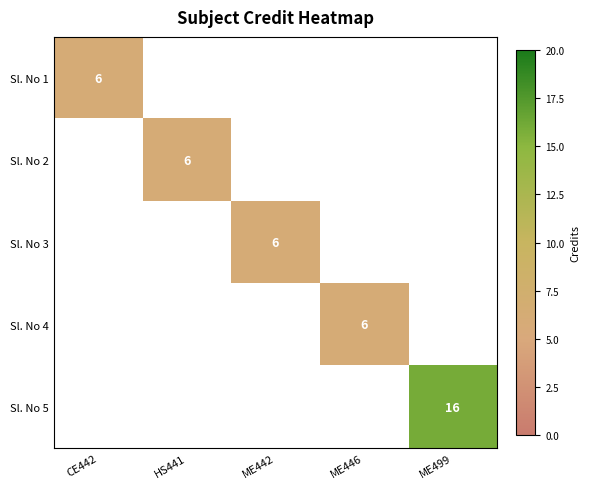

The Sl. No 1 series shows 6 at CE442. True or false?

True